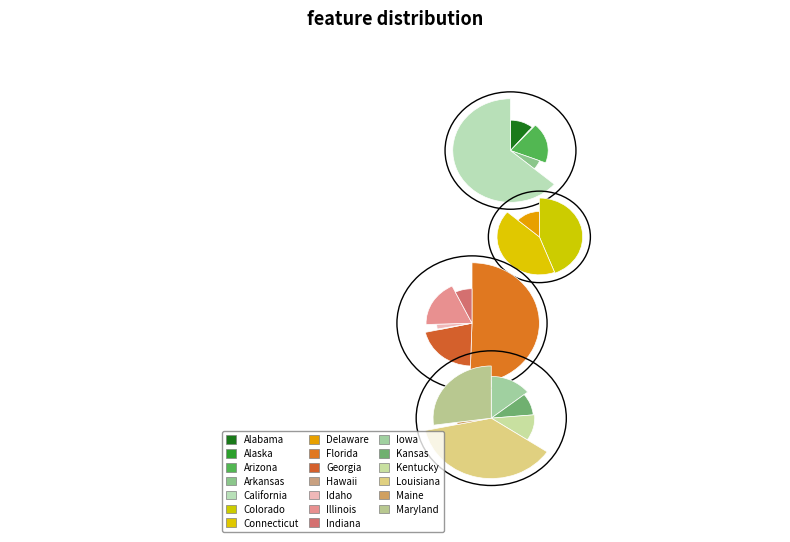

Between Kentucky and Arizona, which is larger?

Arizona